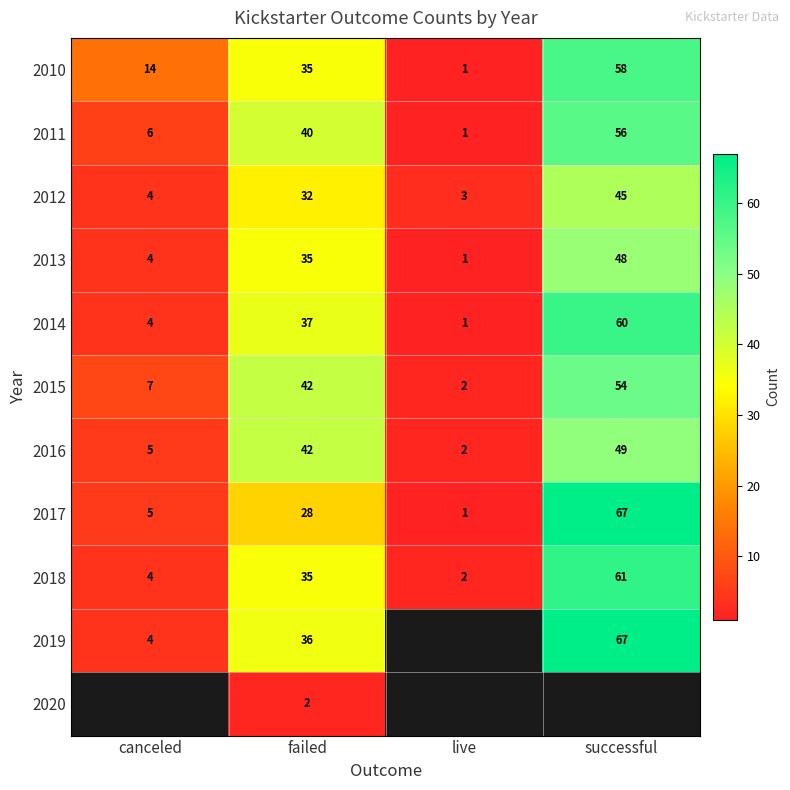

What is the sum of all 2017 values?

101